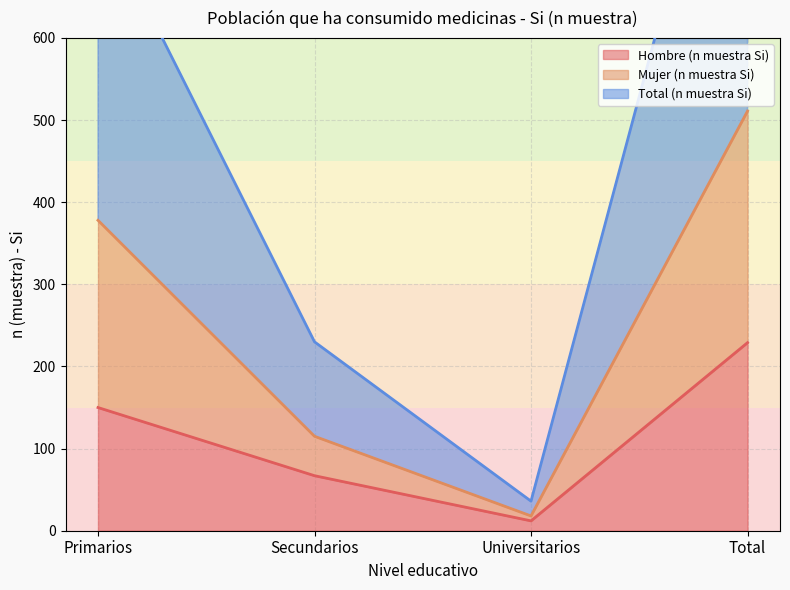

How many interior local valleys does the Hombre (n muestra Si) series have?

1